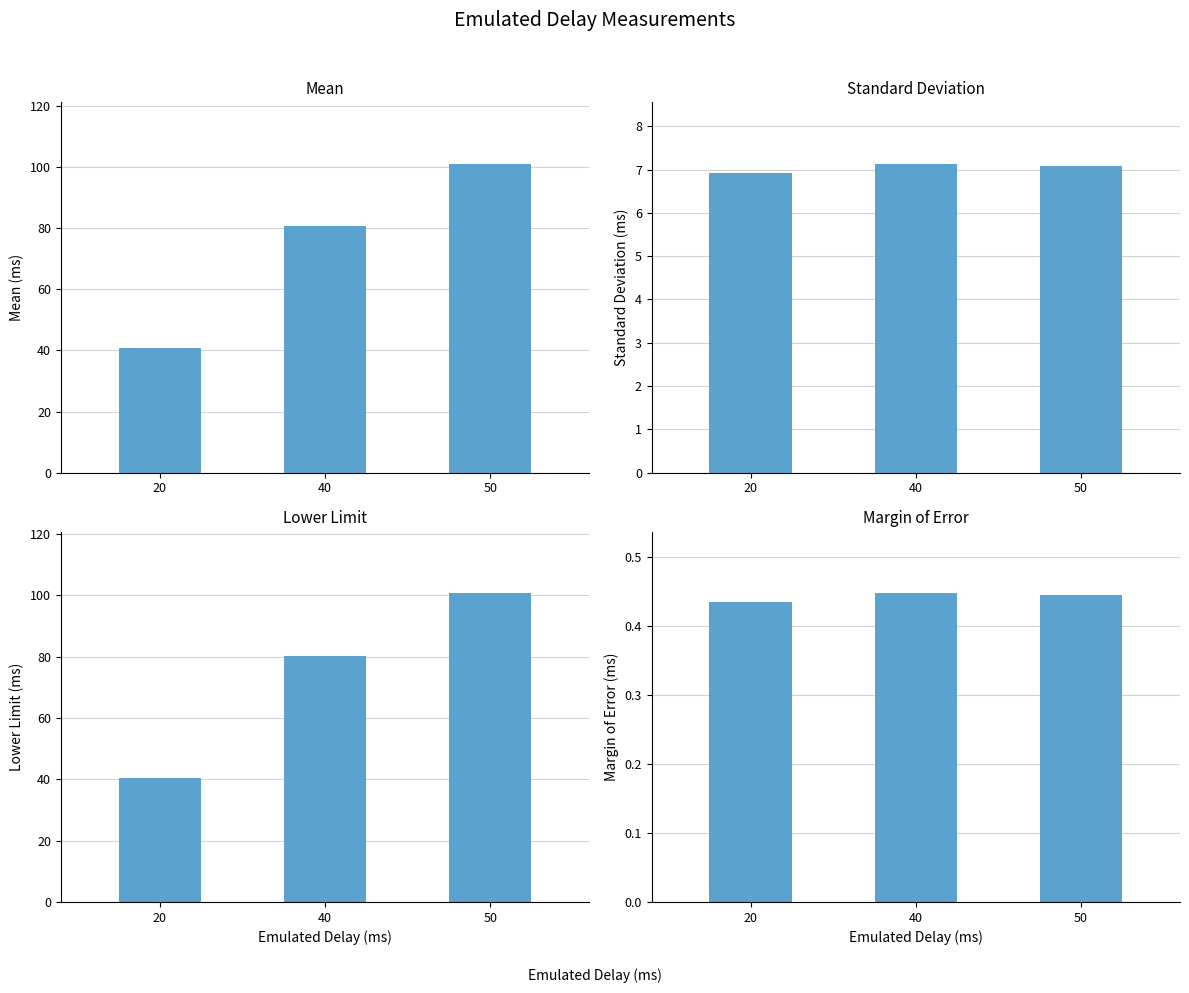

At which label does Standard Deviation reach its minimum?

20